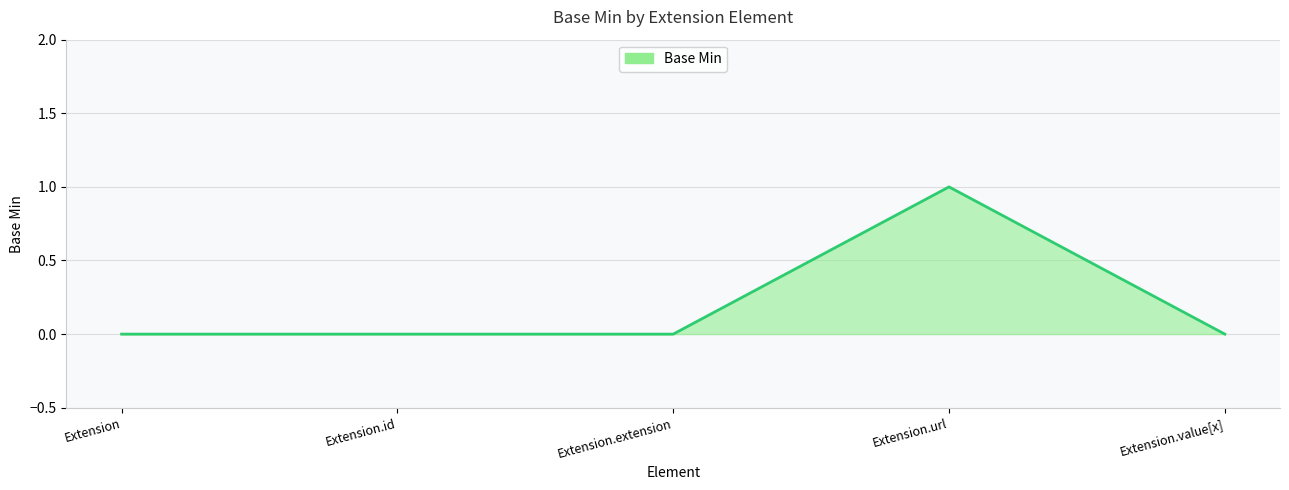

Which category has the highest value across all series?

Extension.url